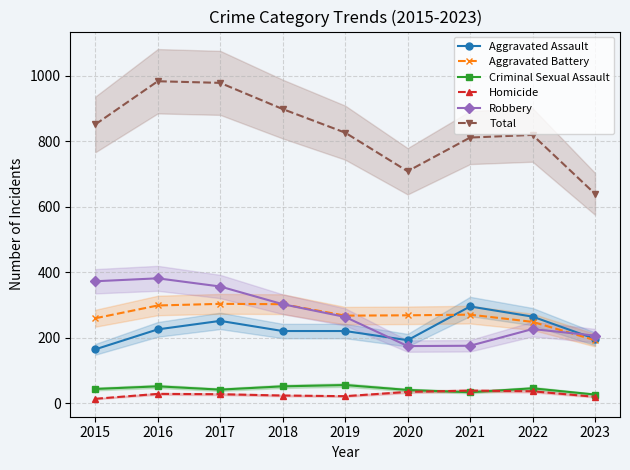

True or false: Robbery and Criminal Sexual Assault intersect in this chart.

False